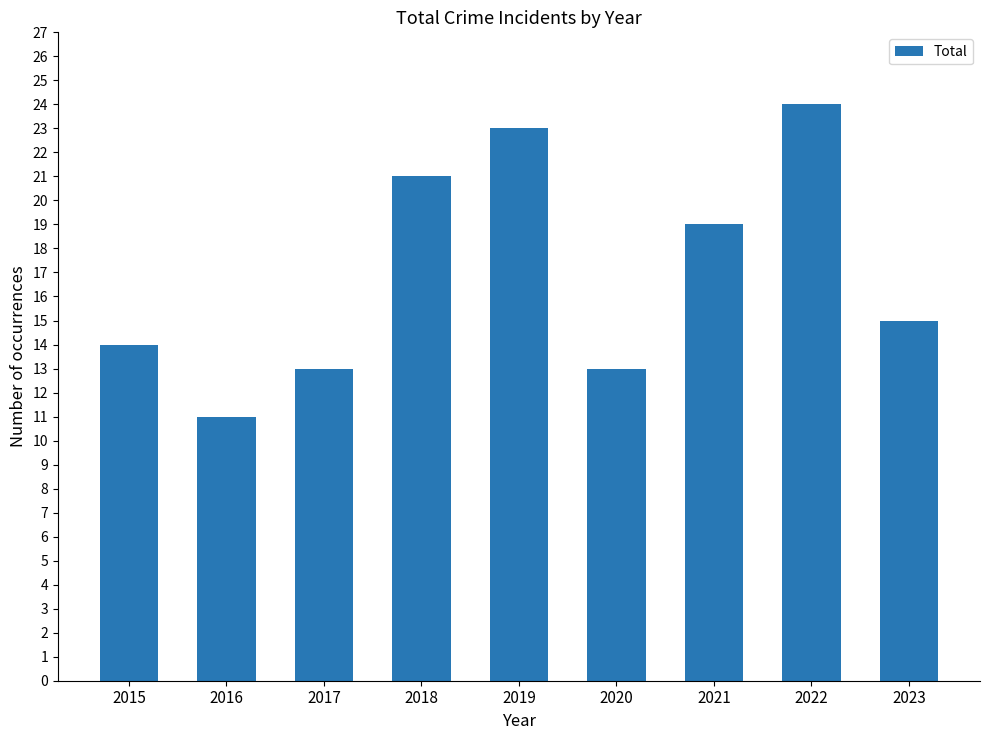

Is it true that the value at 2019 is 23?

True